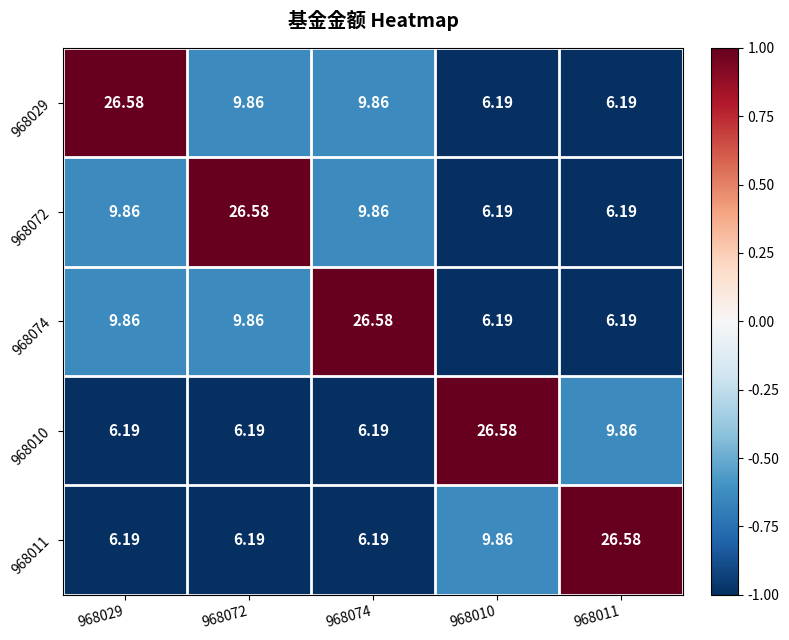

What is the total value across all series at 968074?

58.7